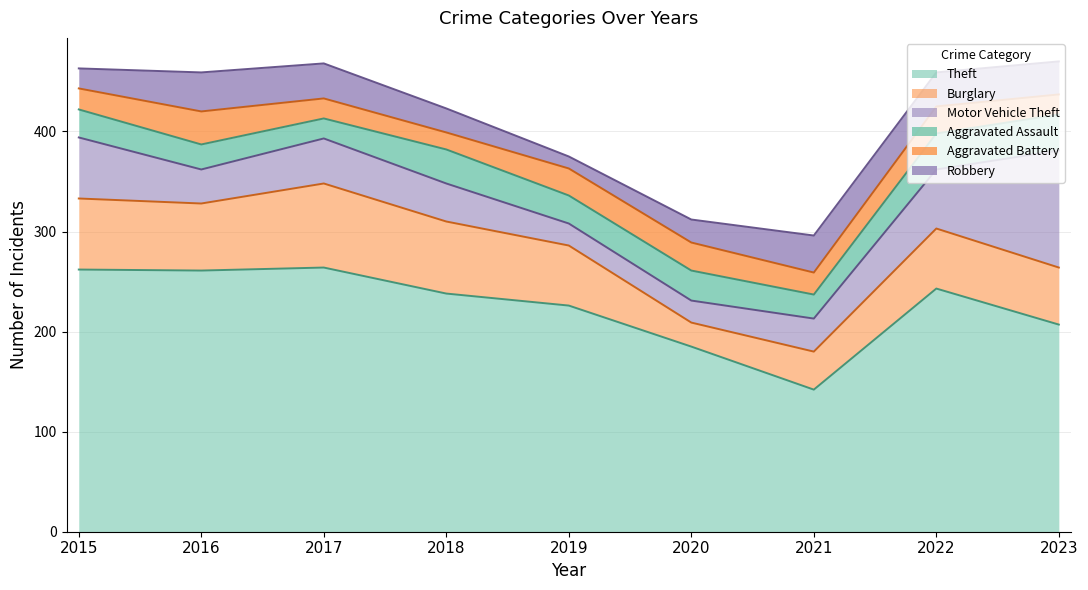

How many interior local peaks does the Robbery series have?

2